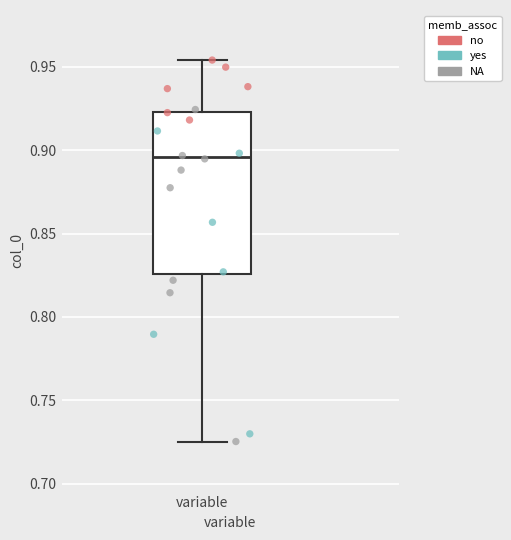

Where is the lower edge of the box for variable on the y-axis? The values are not printed on the chart, so give them approximately, as read against the axis.

0.825